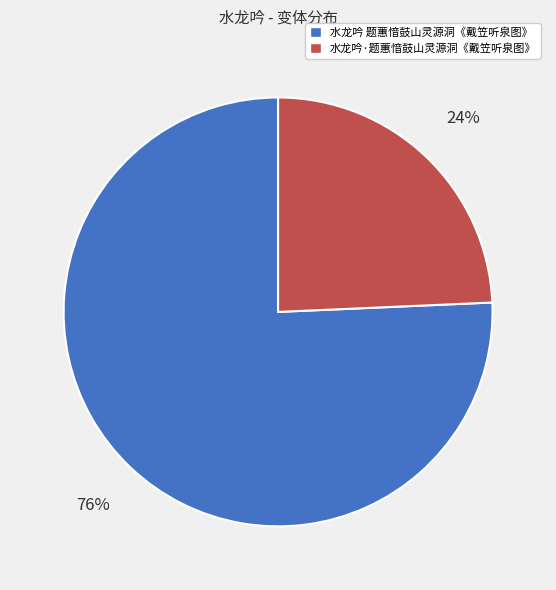

Combined, do 水龙吟·题蕙愔鼓山灵源洞《戴笠听泉图》 and 水龙吟 题蕙愔鼓山灵源洞《戴笠听泉图》 account for over 50%?

Yes